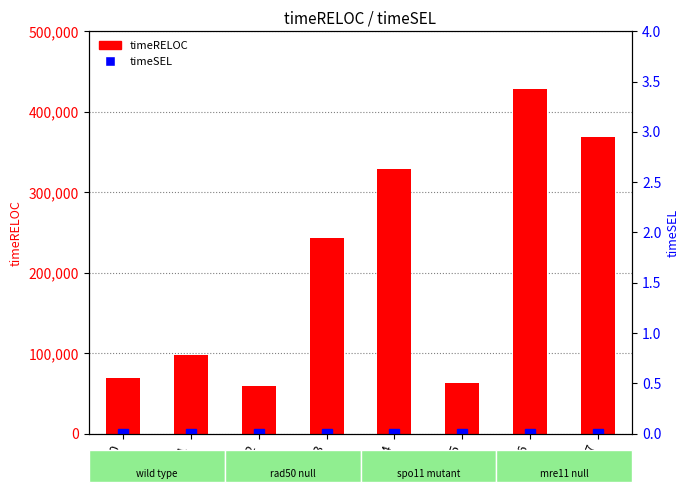

Which series has the largest total across all categories?

timeRELOC